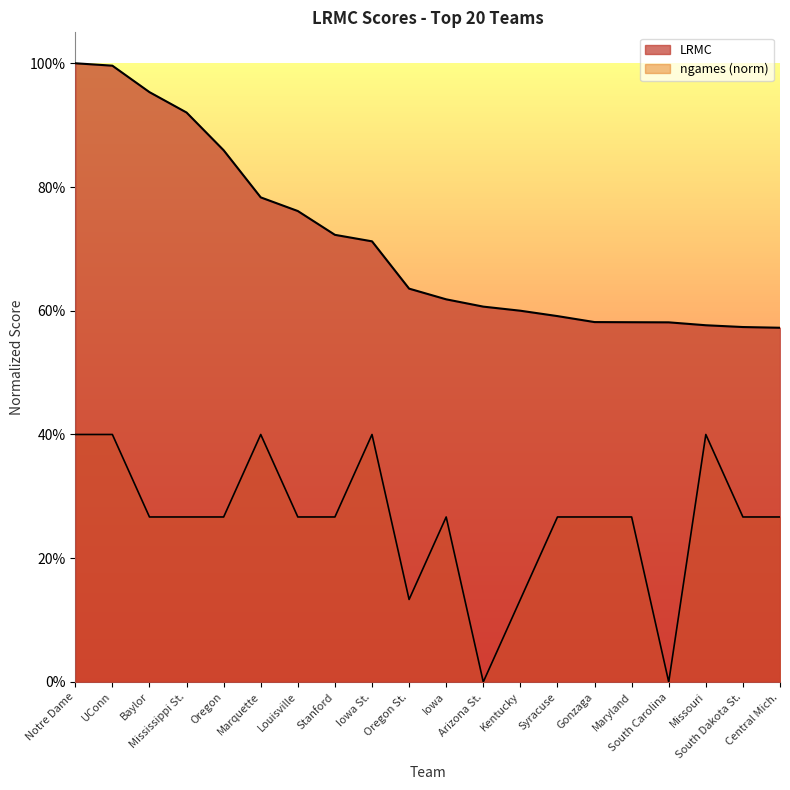

True or false: ngames_normalized has more than 0 interior local peaks.

True